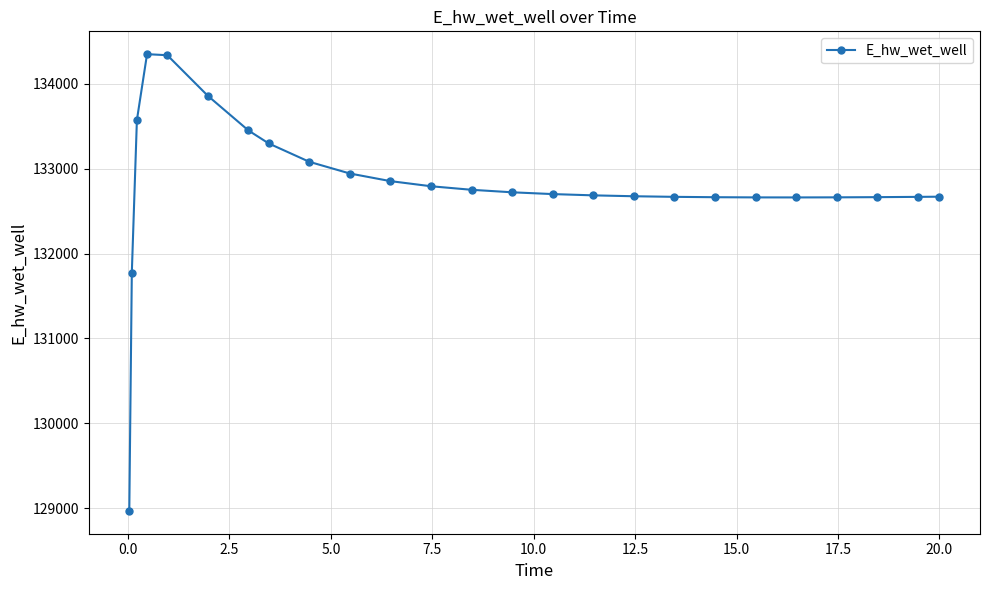

What is the difference between the maximum and minimum values?

5382.7